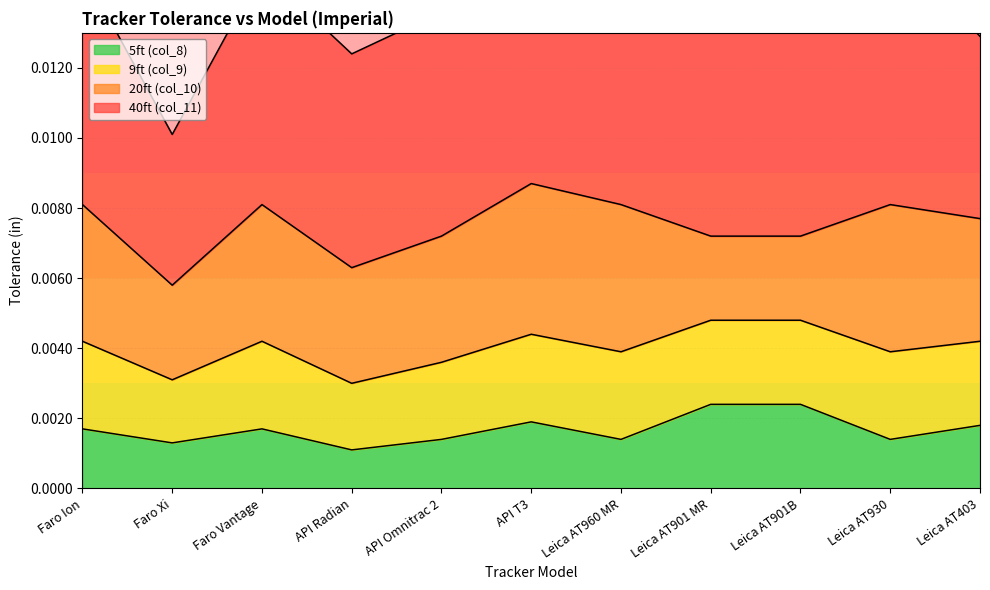

How many interior local valleys does the 5ft (col_8) series have?

4